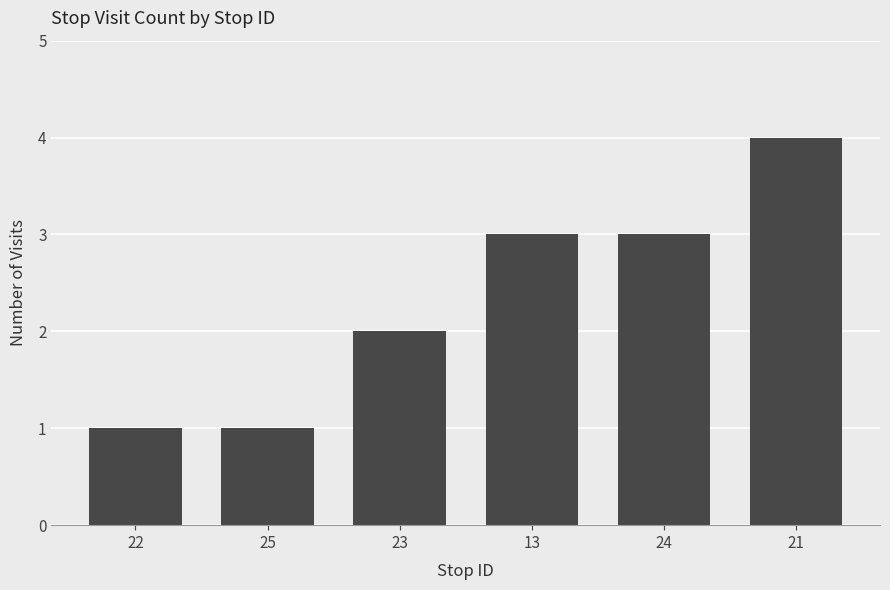

Reading left to right, transcribe all the data shown in this chart.

1	1	2	3	3	4